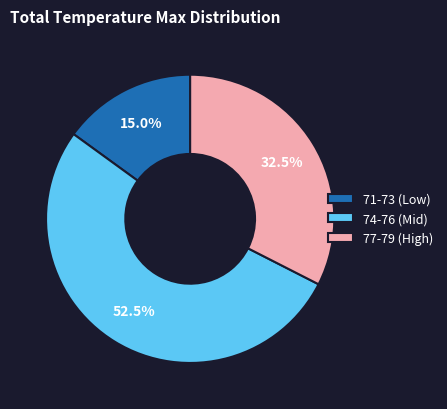

Which slice is the largest?

74-76 (Mid)